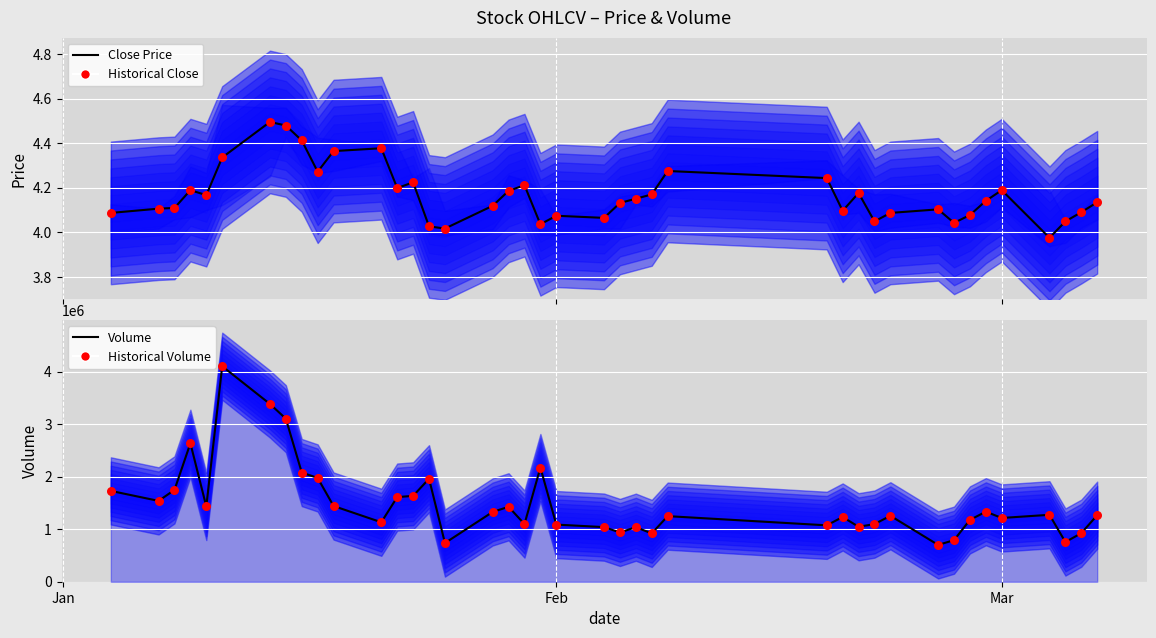

Which series has the largest Y range (max minus min)?

Volume